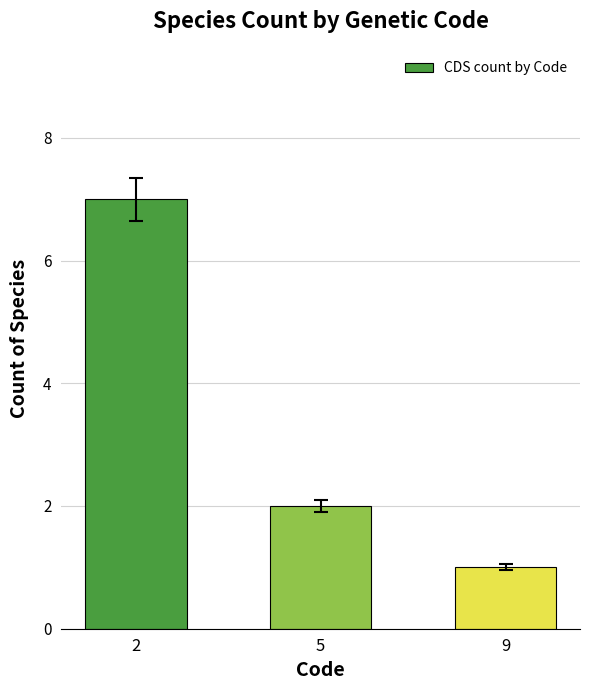

At which category does the chart reach its peak across all series?

2